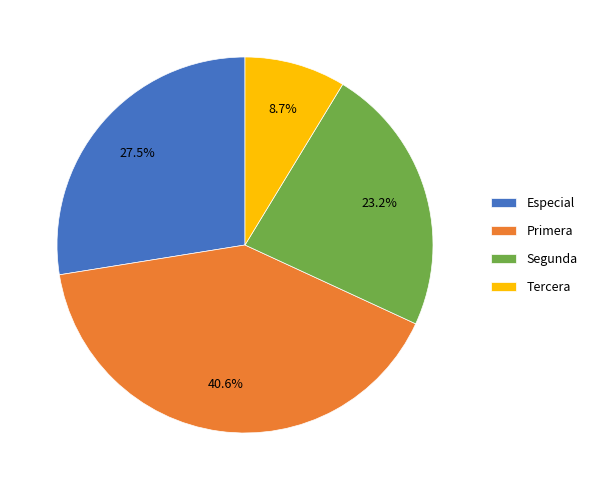

Which slice is the smallest?

Tercera